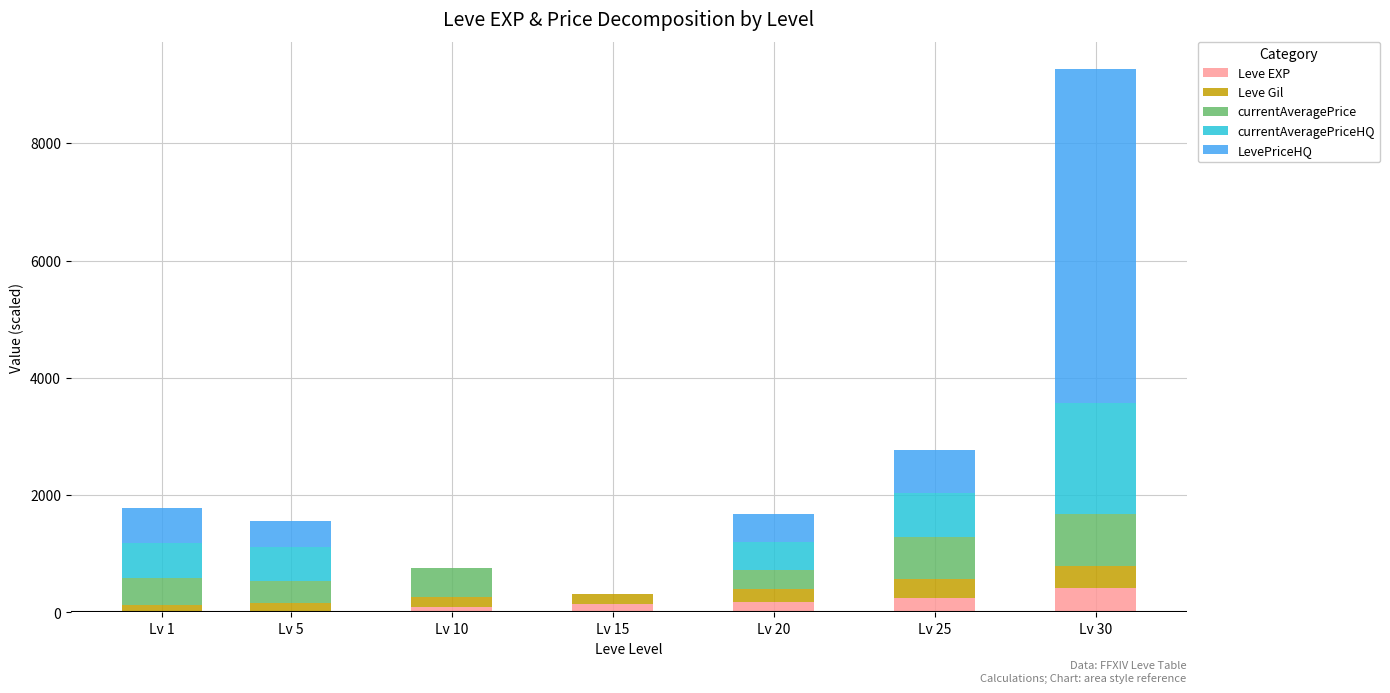

At which category is the sum across all series the highest?

Lv 30